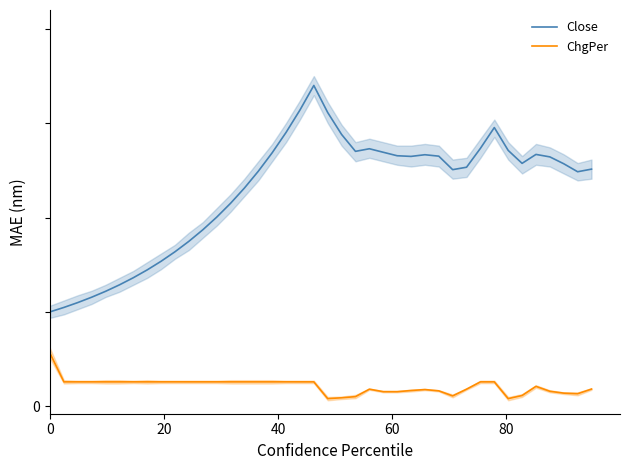

True or false: Close and ChgPer intersect in this chart.

False